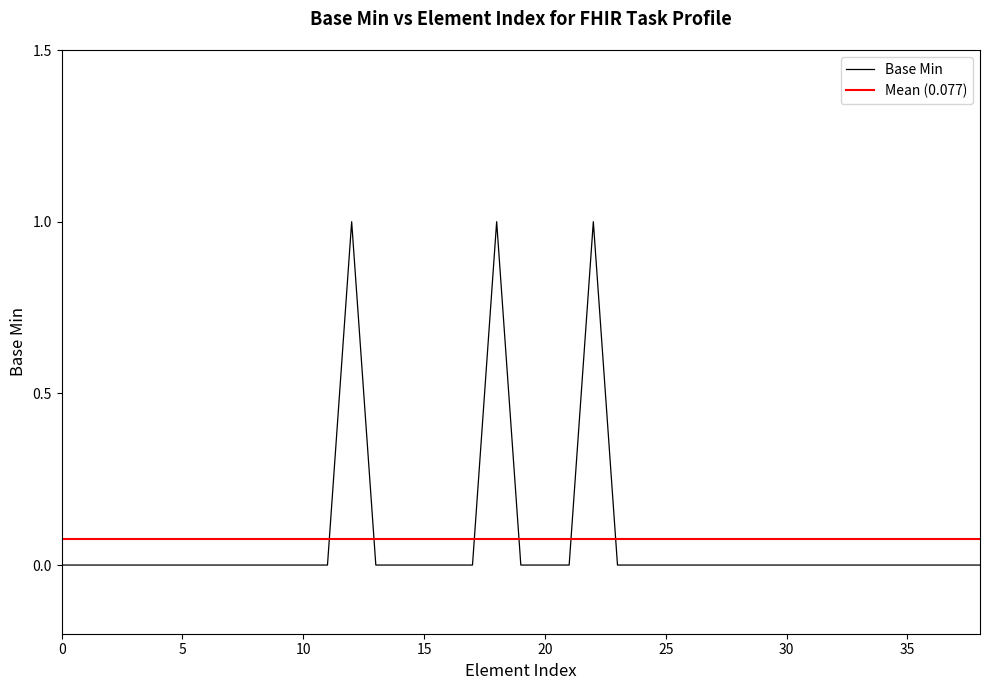

The Base Min series shows 0 at 0. True or false?

True